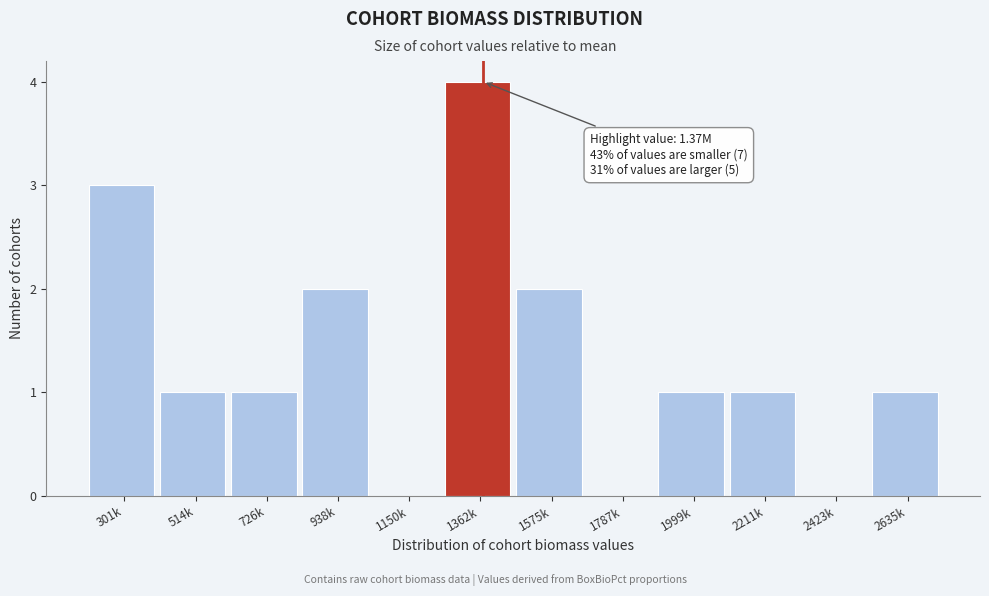

Reading left to right, what are all the values shown in this chart?

301k=3	514k=1	726k=1	938k=2	1150k=0	1362k=4	1575k=2	1787k=0	1999k=1	2211k=1	2423k=0	2635k=1